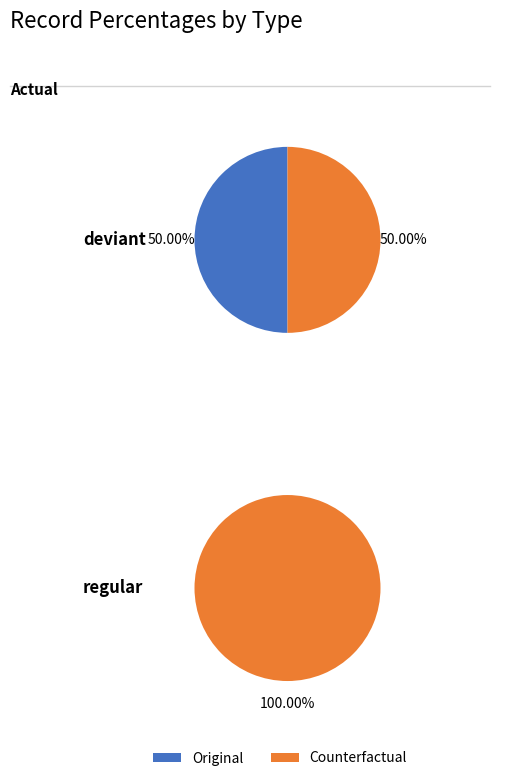

To the nearest percent, what is the combined percentage of Original and Counterfactual?

100%